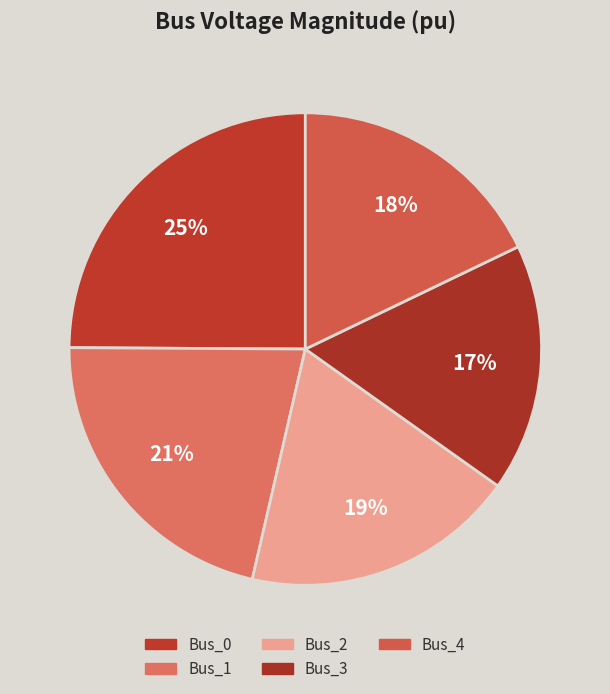

Does Bus_1 represent more than half of the total?

No